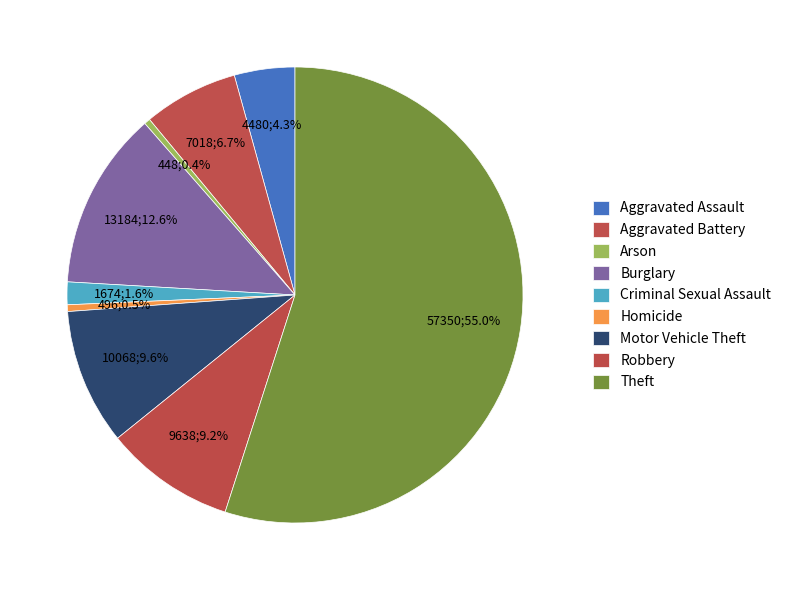

Which has a higher value, Motor Vehicle Theft or Arson?

Motor Vehicle Theft